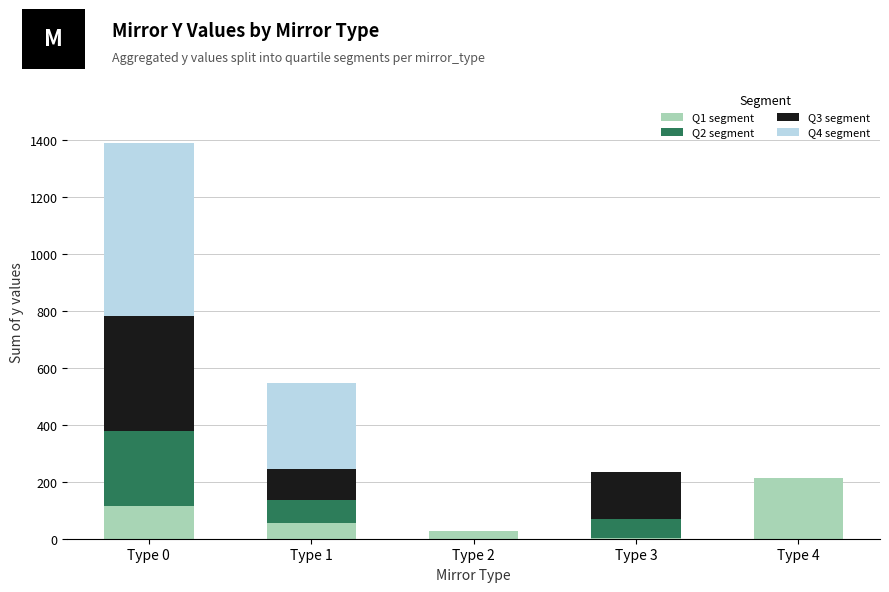

True or false: Q1 segment has a value of 2.2 at Type 3.

True